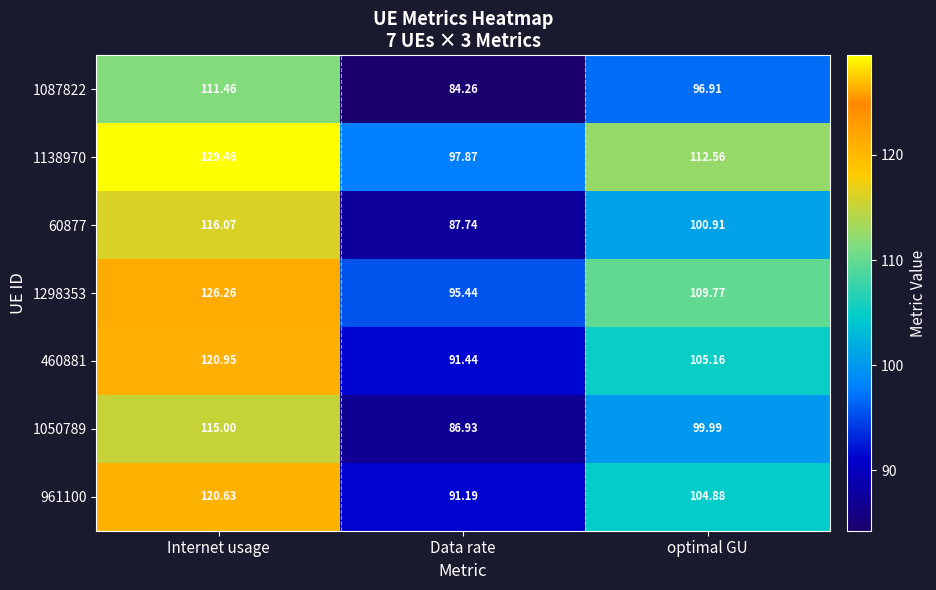

At which category does the chart reach its peak across all series?

Internet usage